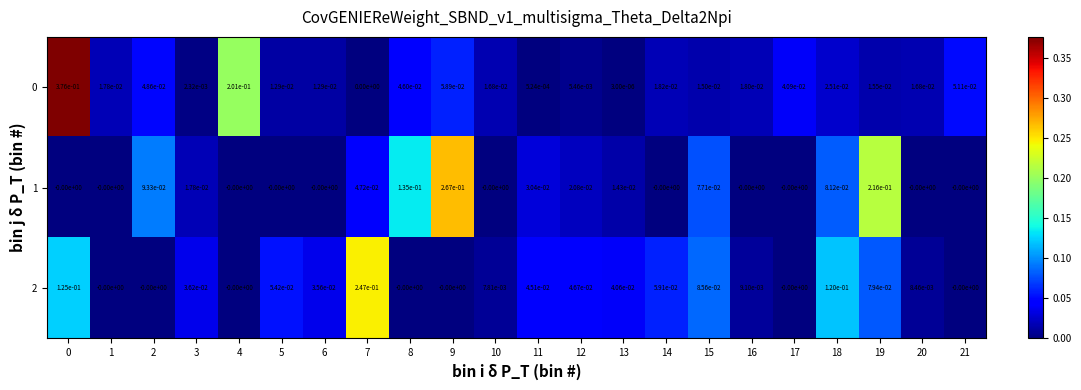

The 2 series shows 0.1 at 8. True or false?

False